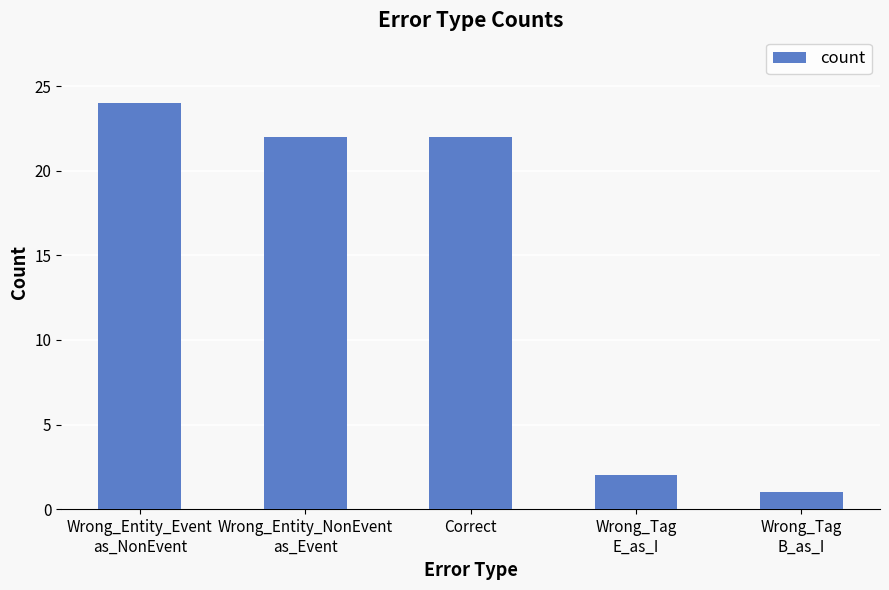

What is the maximum value shown in the chart?

24